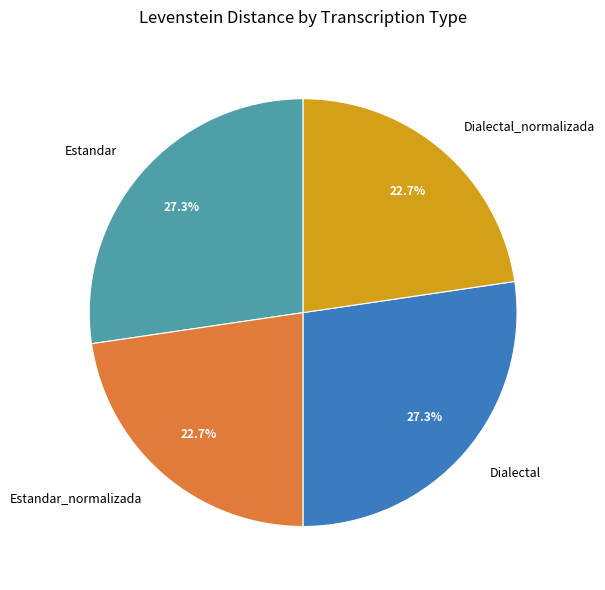

What percentage is NOT represented by Estandar_normalizada?

77.3%